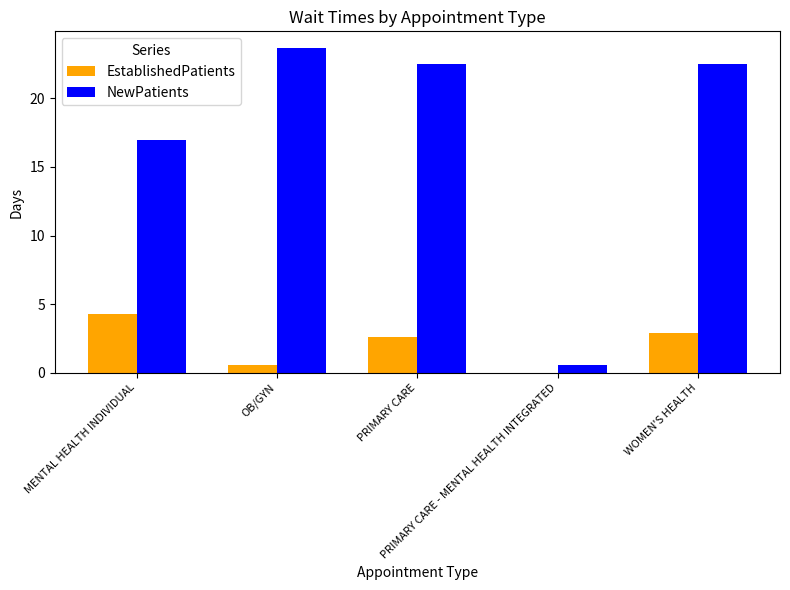

Which series has the largest total across all categories?

NewPatients